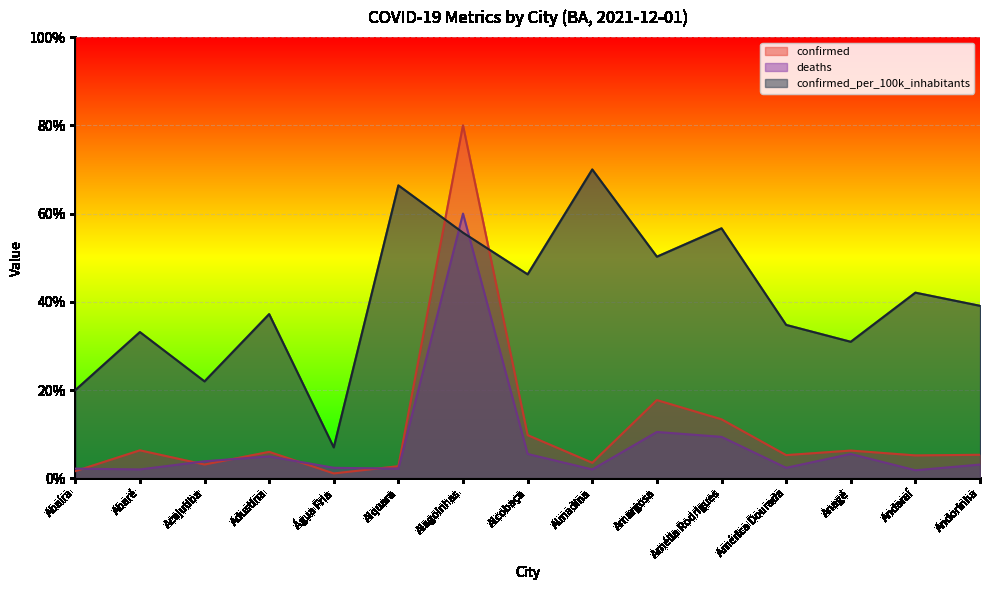

List the series in order of their peak value, lowest first.

deaths, confirmed_per_100k_inhabitants, confirmed